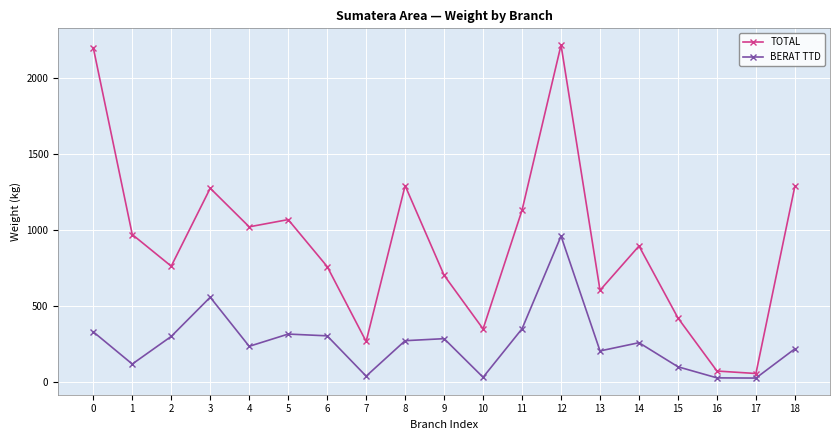

True or false: TOTAL and BERAT TTD intersect in this chart.

False